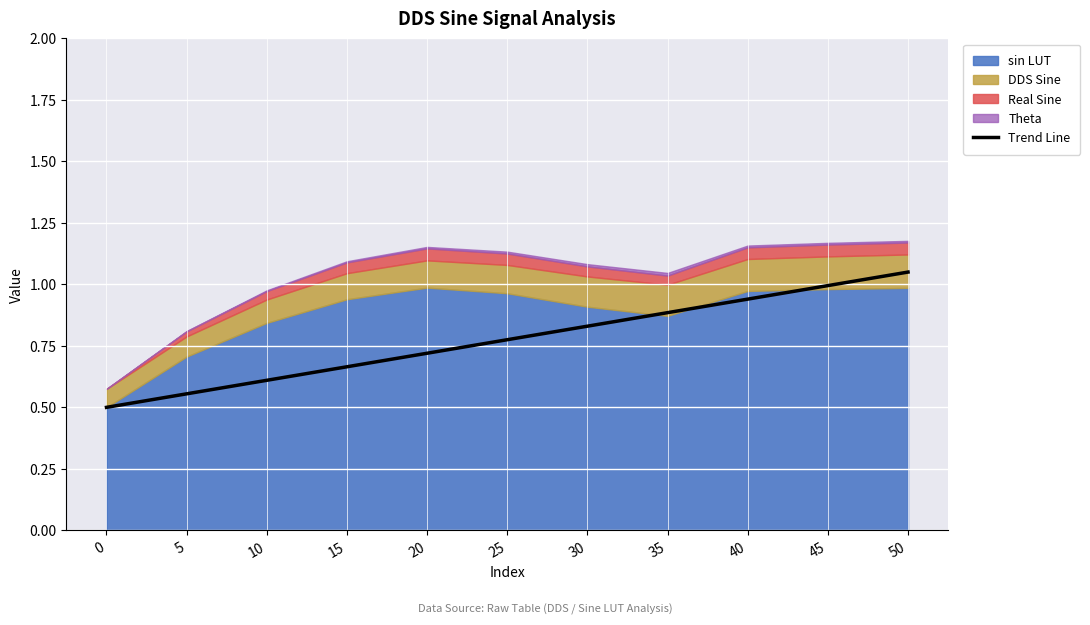

Read the value at 5.

0.6